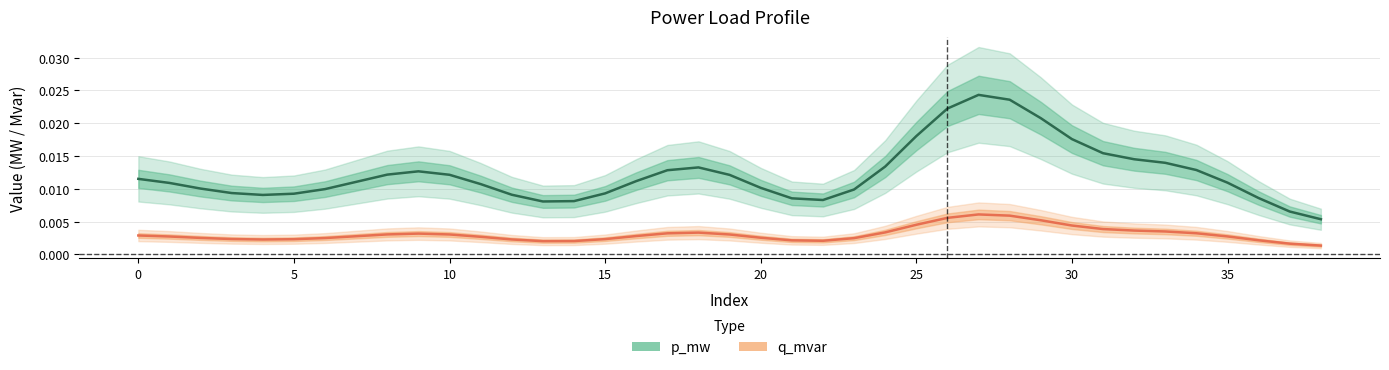

Which series has the largest range (max minus min)?

p_mw